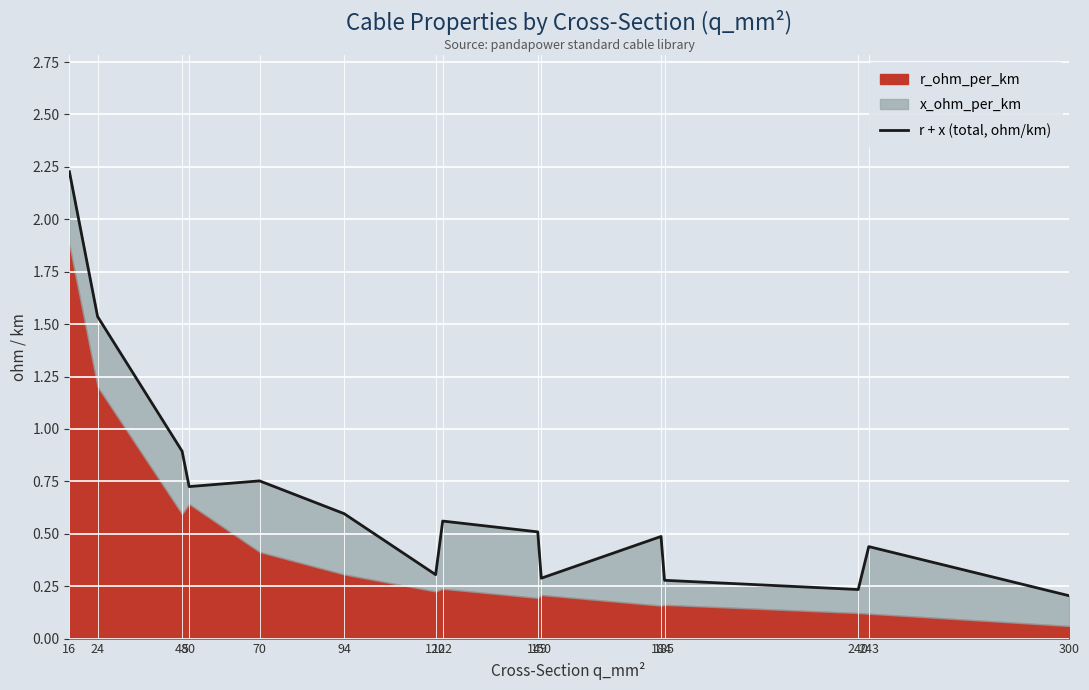

At which category does the data reach its first local peak?

70